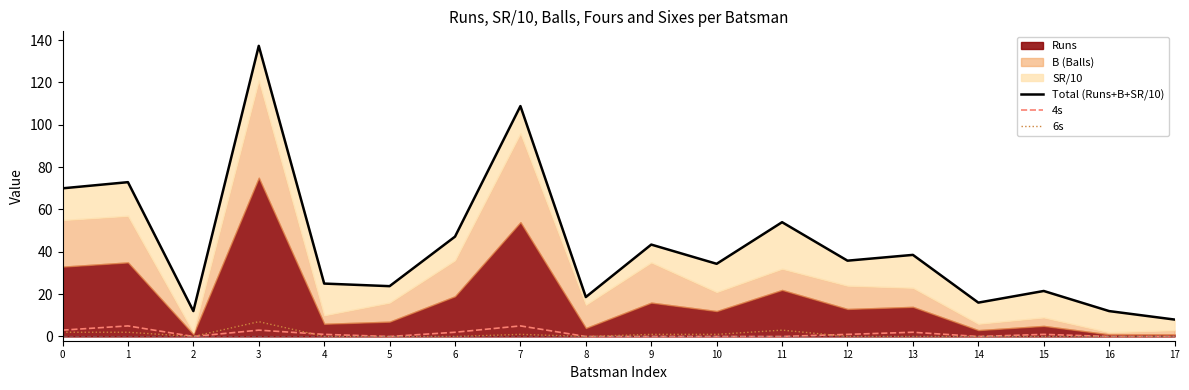

Rank the categories by 4s value from highest to lowest.

1, 7, 0, 3, 6, 13, 4, 12, 15, 2, 5, 8, 9, 10, 11, 14, 16, 17